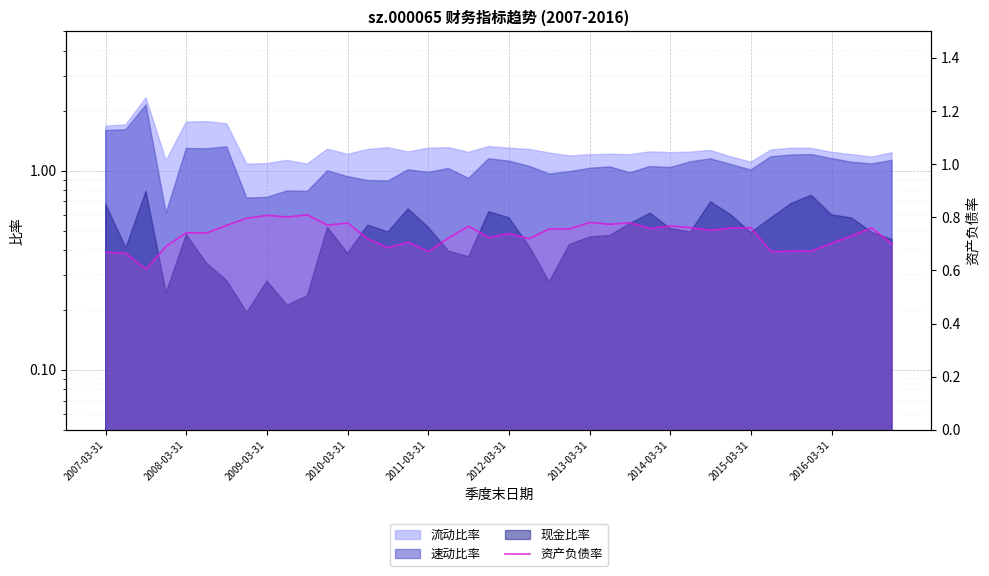

How many interior local peaks (higher than both neighbors) does the data have?

13